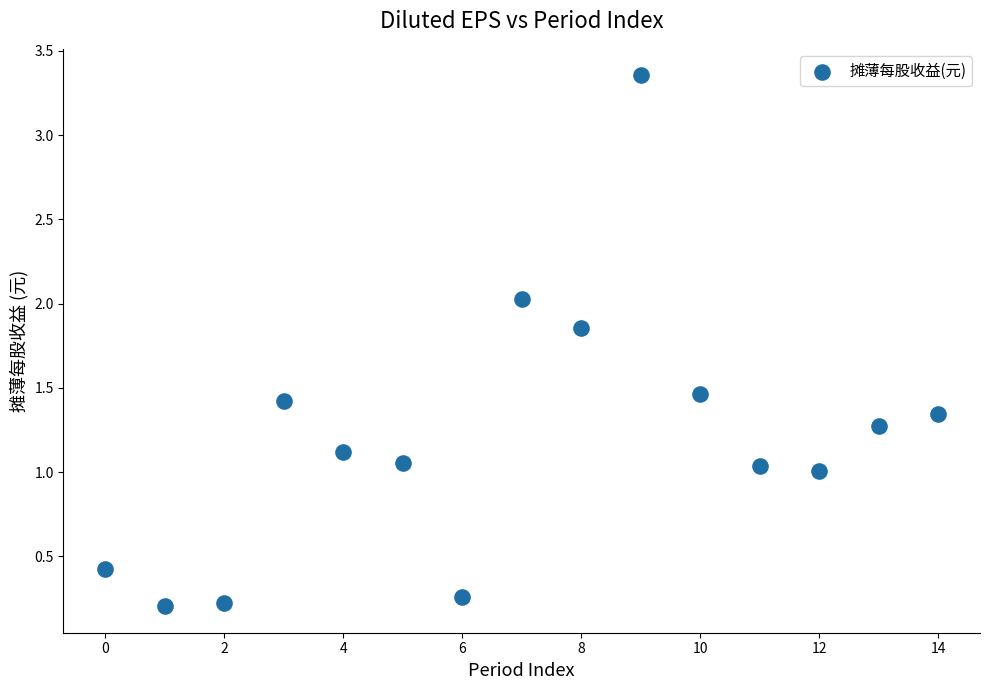

What is the range of Y values (max minus min)?

3.2